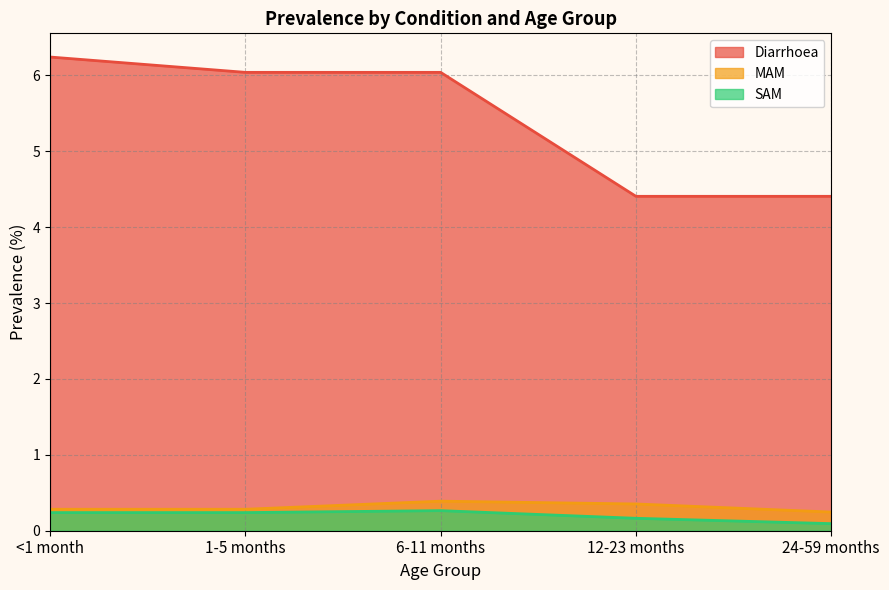

Rank the categories by MAM value from highest to lowest.

6-11 months, 12-23 months, <1 month, 1-5 months, 24-59 months